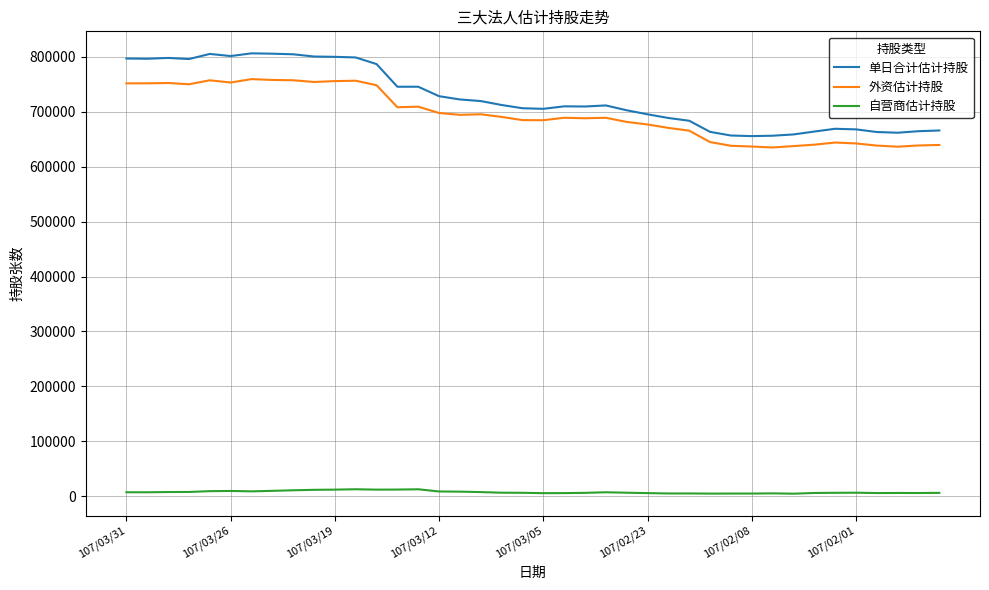

What are all the series names shown in the legend?

单日合计估计持股, 外资估计持股, 自营商估计持股